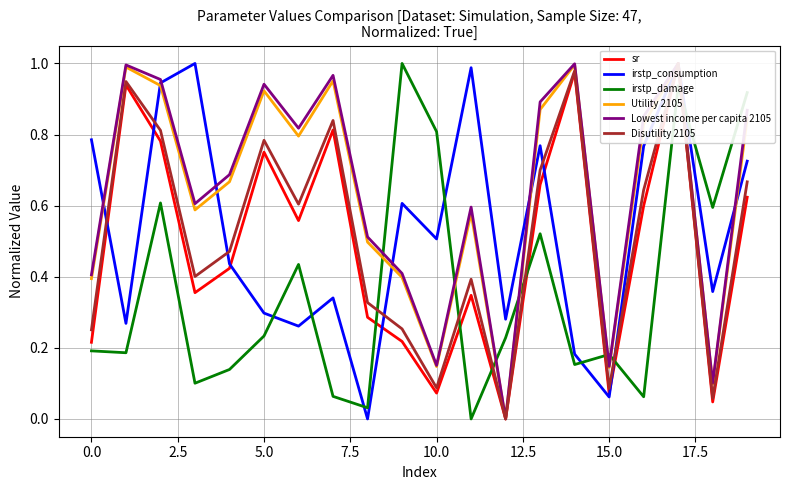

The irstp_damage series shows 1.3 at 10.0. True or false?

False